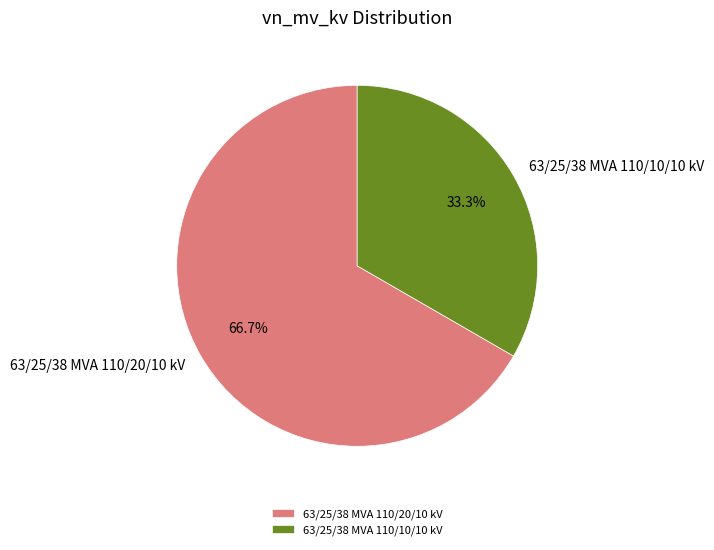

Rank the categories by value from lowest to highest.

63/25/38 MVA 110/10/10 kV, 63/25/38 MVA 110/20/10 kV